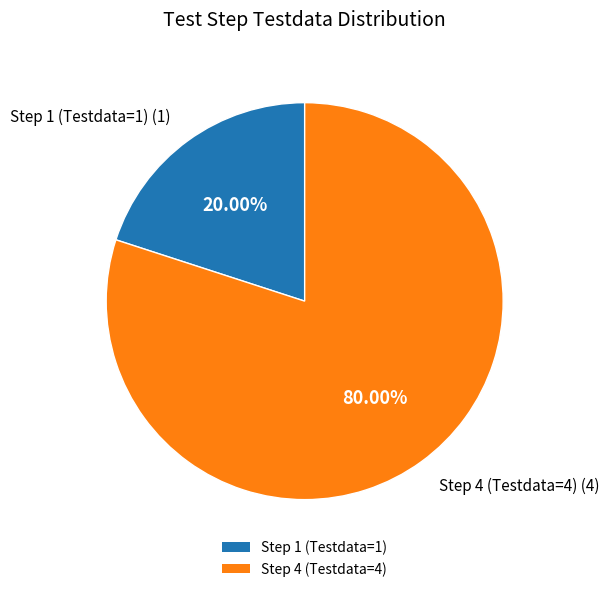

Do Step 1 (Testdata=1) and Step 4 (Testdata=4) together represent more than half of the pie?

Yes